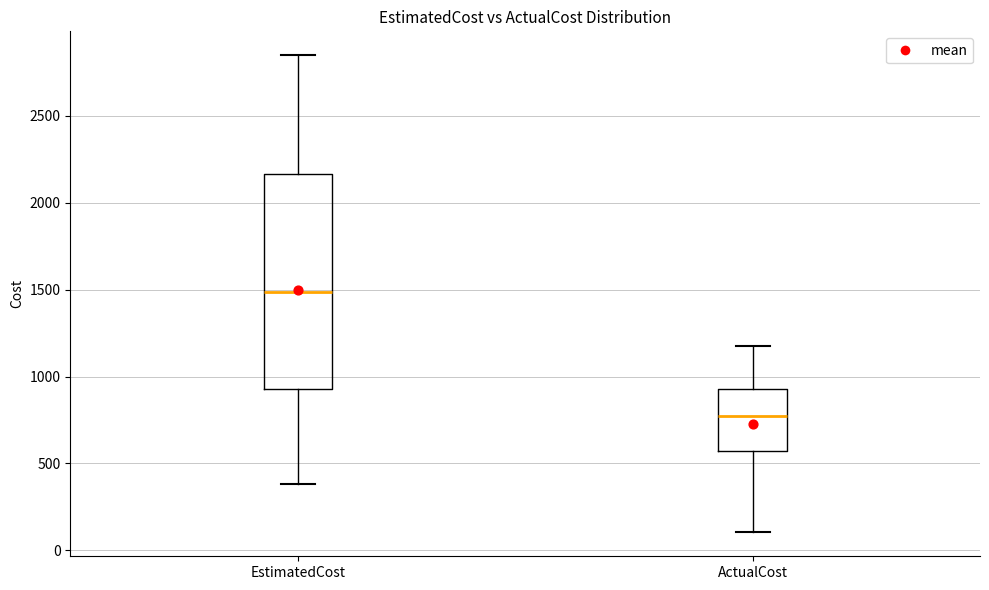

Comparing the boxes themselves (not the whiskers), which one is the tallest?

EstimatedCost